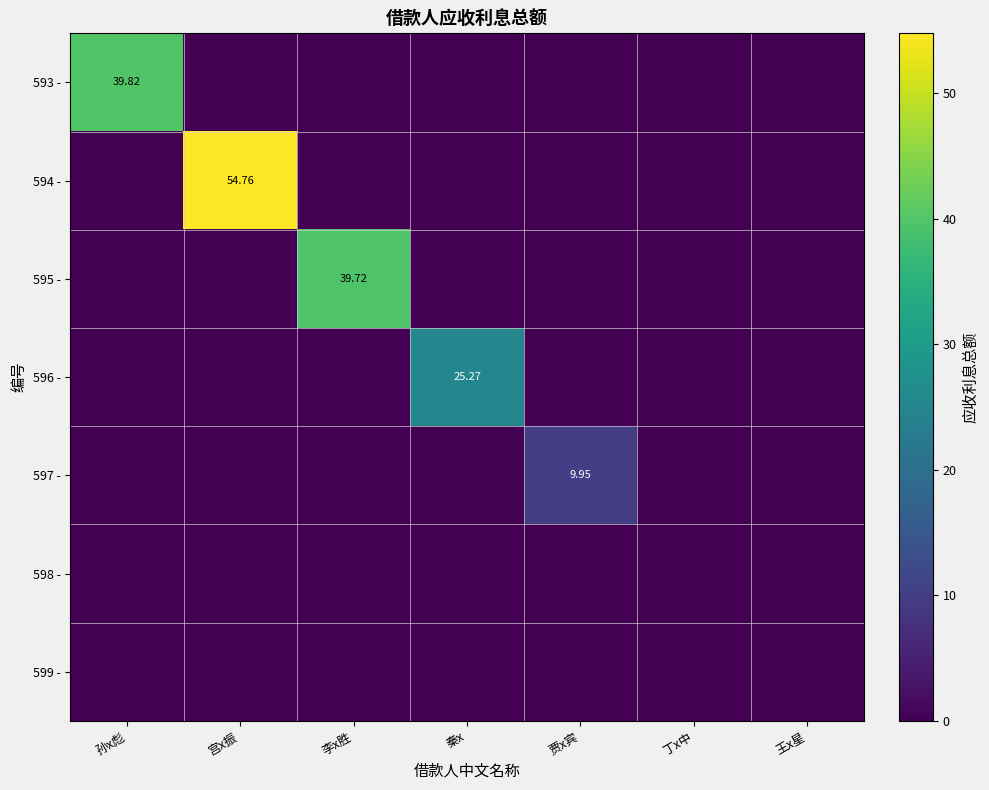

What is the difference between the highest and lowest values at 孙x彪?

39.8